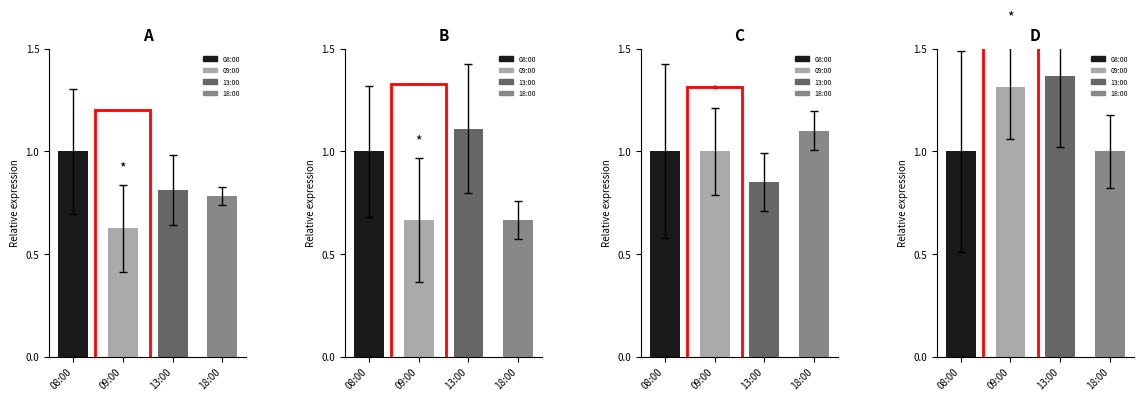

Is the value of A at 18:00 greater than the value of C at 18:00?

No